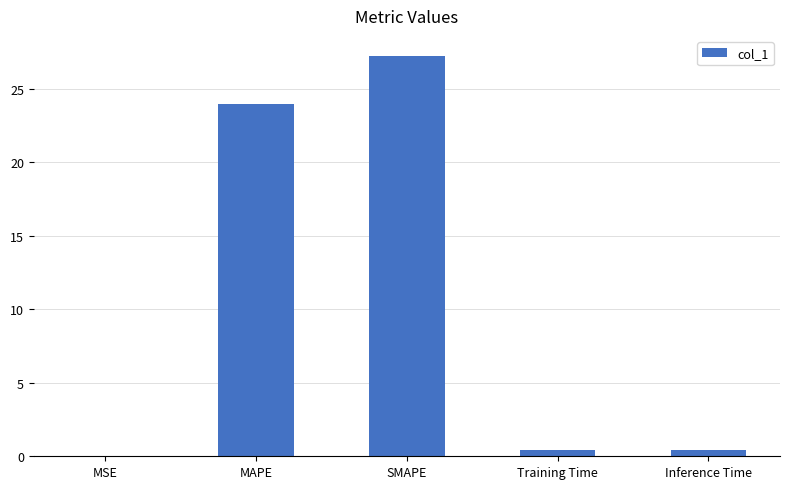

Which has a higher value, Inference Time or SMAPE?

SMAPE